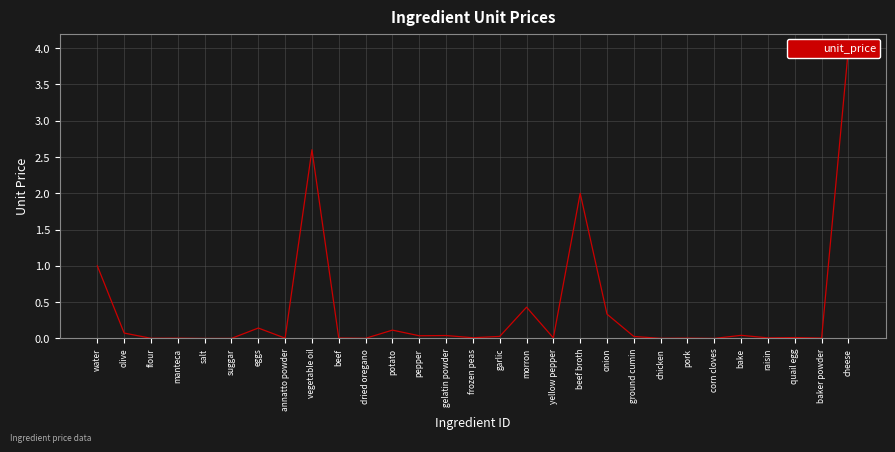

How many lines are shown in the chart?

1